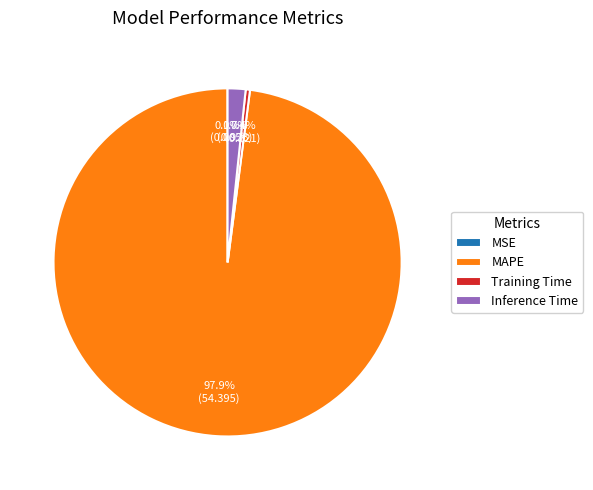

What is the largest slice in the pie chart?

MAPE